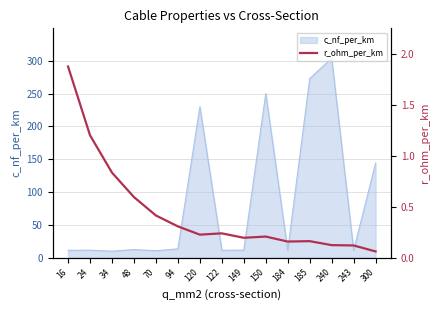

What is the highest value of the c_nf_per_km series?

304.0